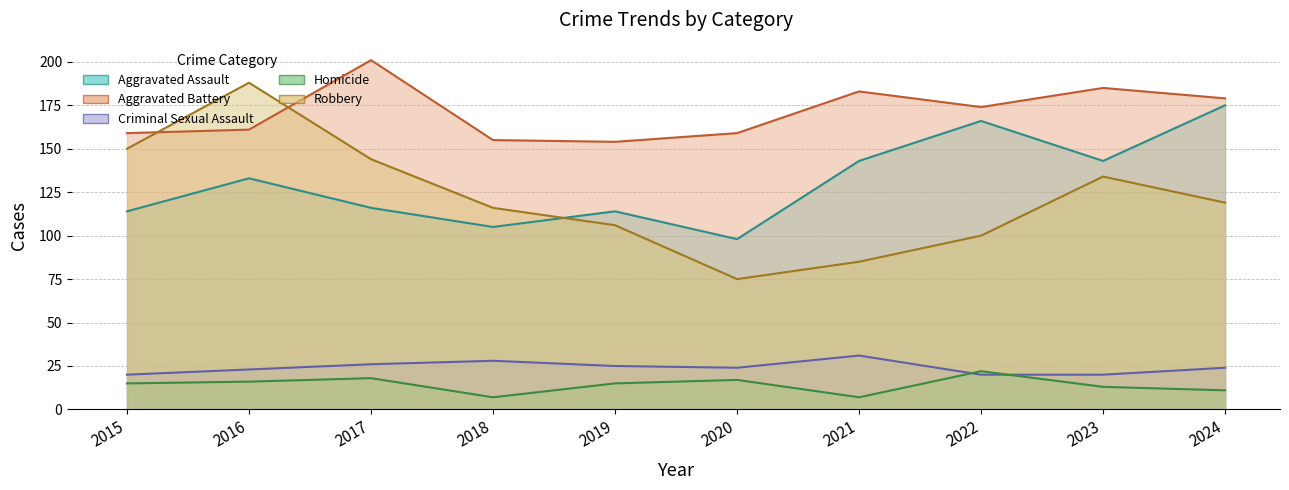

Is the value of Aggravated Battery at 2022 greater than the value of Criminal Sexual Assault at 2019?

Yes